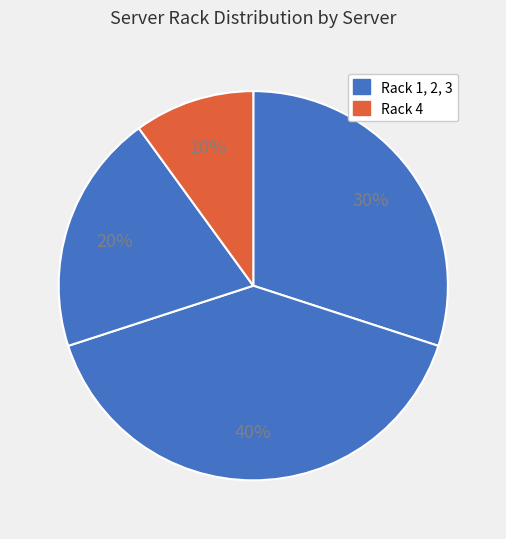

How many segments does this pie chart have?

4